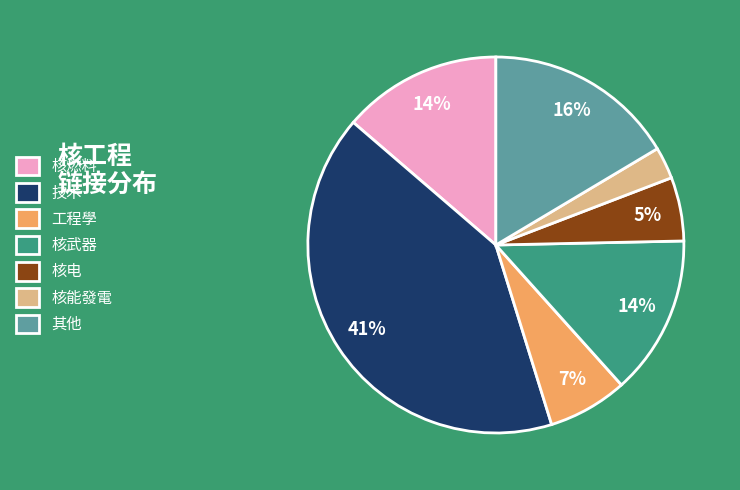

Does any single category account for the majority?

No